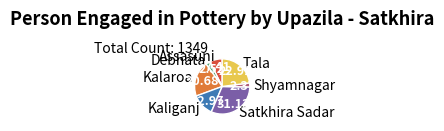

Is the sum of Satkhira Sadar and Kalaroa greater than half?

Yes